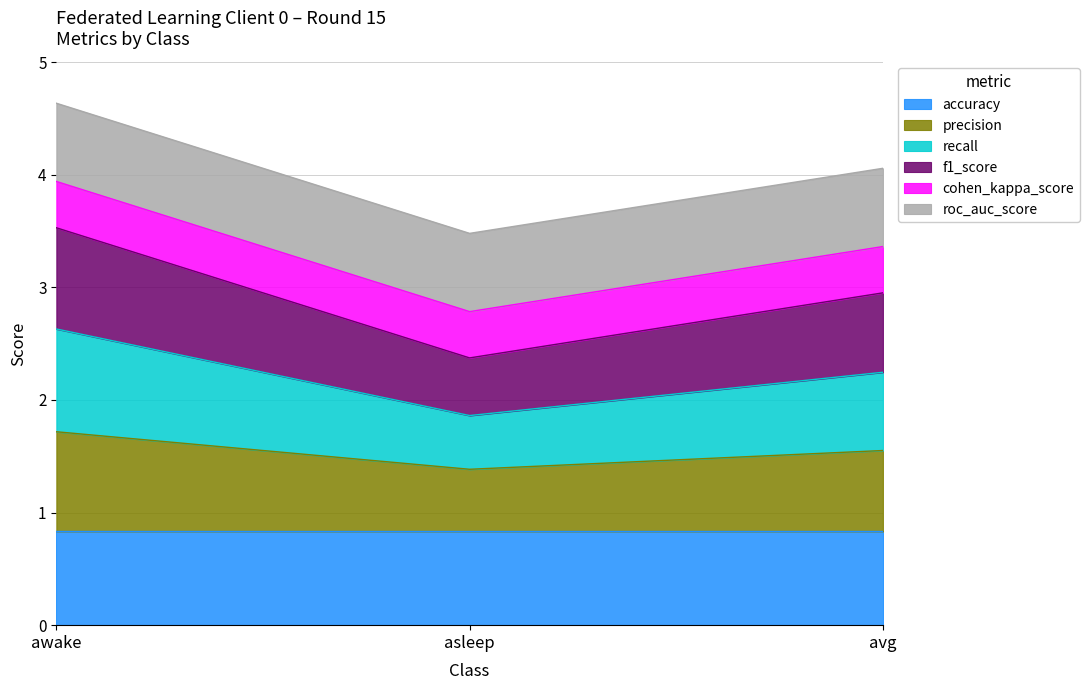

What is the label of the 1st point from the left?

awake